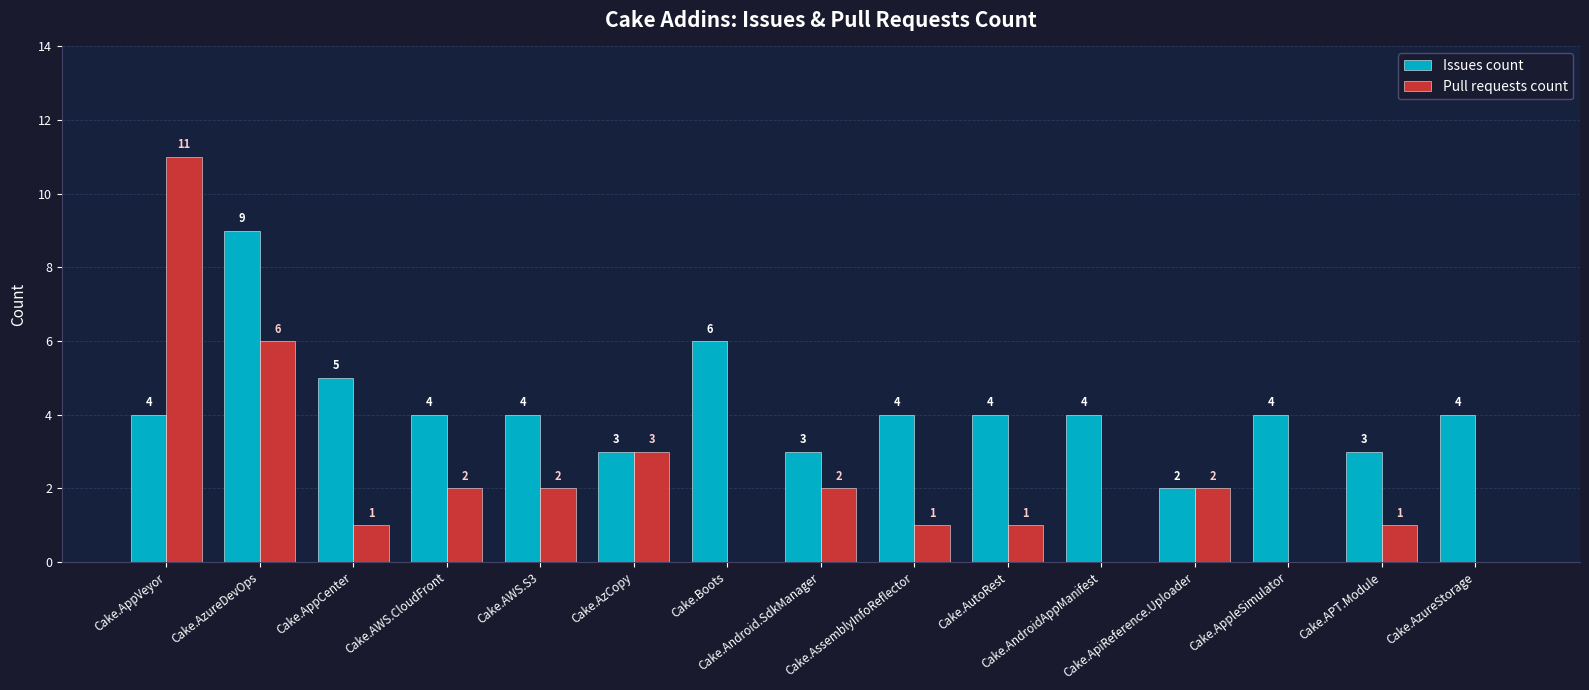

Which series has the largest total across all categories?

Issues count